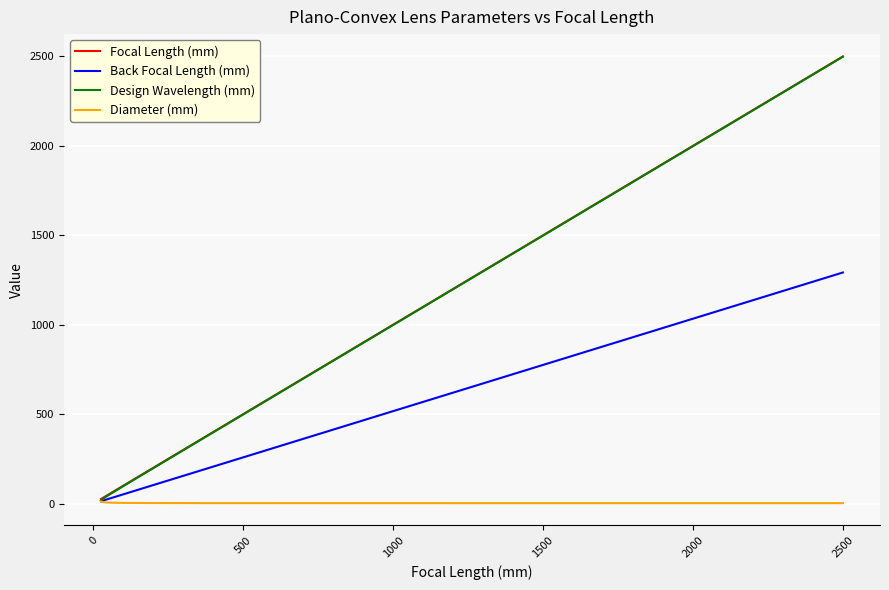

What is the greatest value displayed?

2500.0